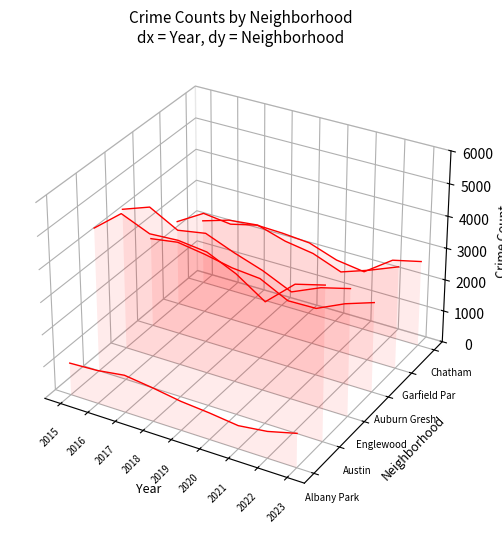

Where does the Englewood series first go above 0?

2015